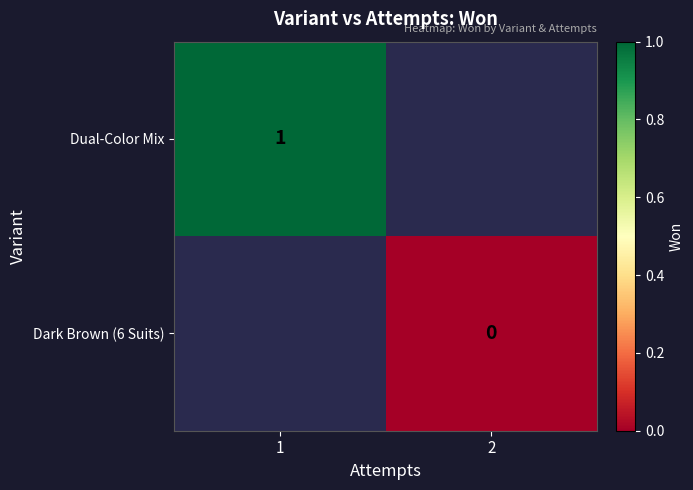

The Dual-Color Mix series shows 0 at 1. True or false?

False